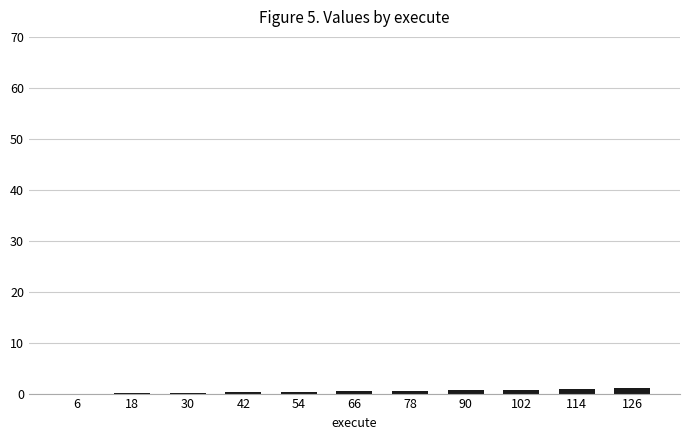

What is the sum of all values?

5.5